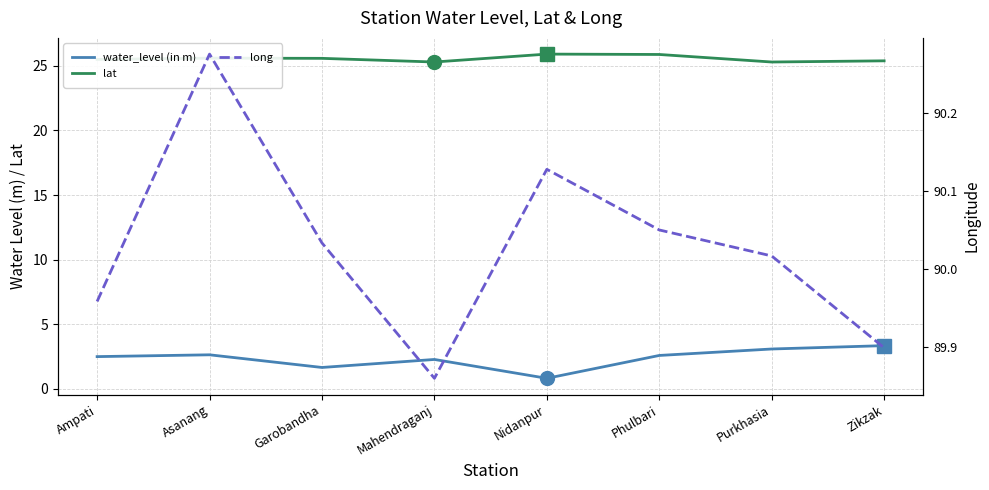

What is the spread (max minus min) of values at Zikzak?

86.6